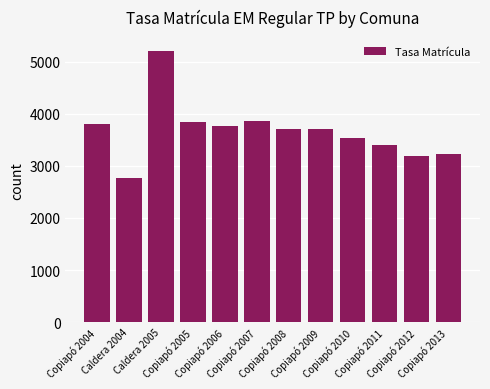

Are the bars grouped side by side (vs. stacked)?

No